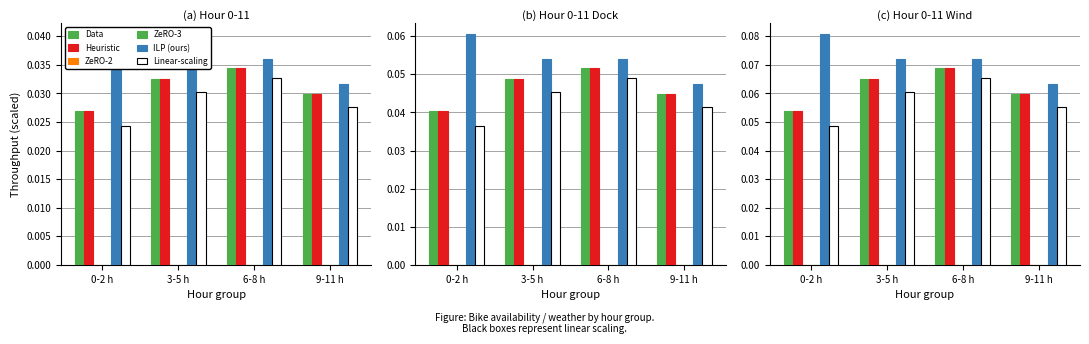

What is the label of the 2nd bar from the left?

3-5 h